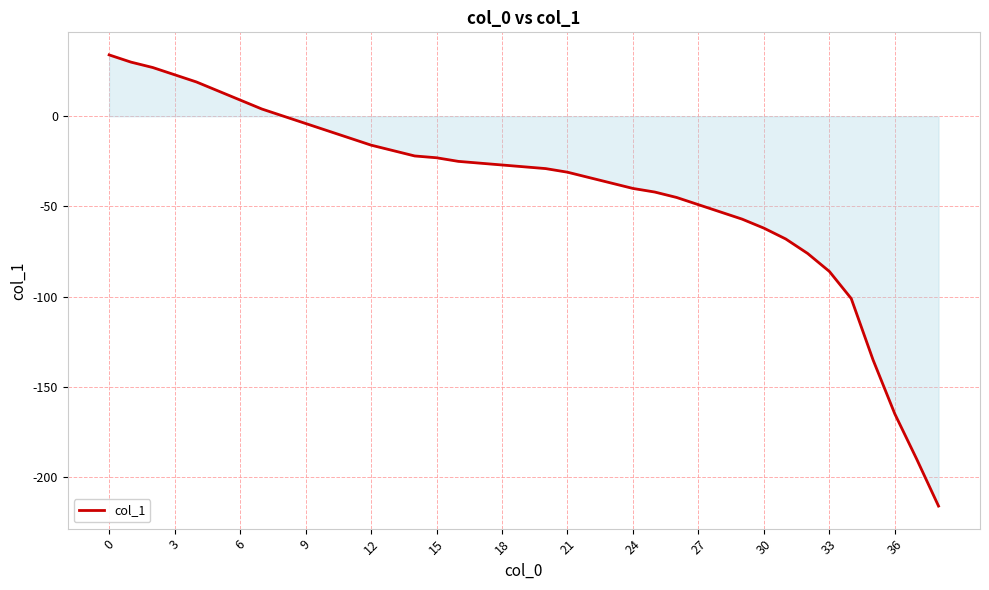

What is the smallest value displayed?

-216